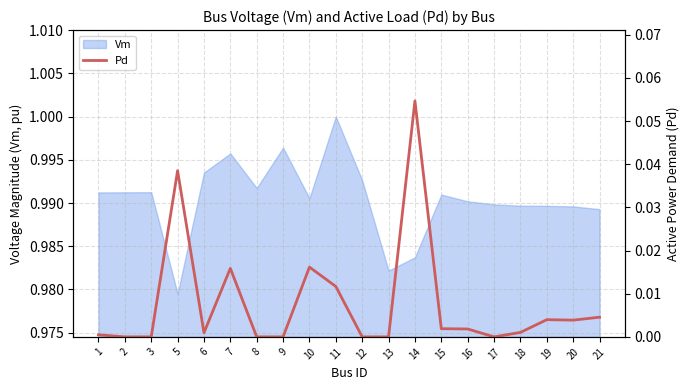

True or false: the data has more than 0 interior local peaks.

True